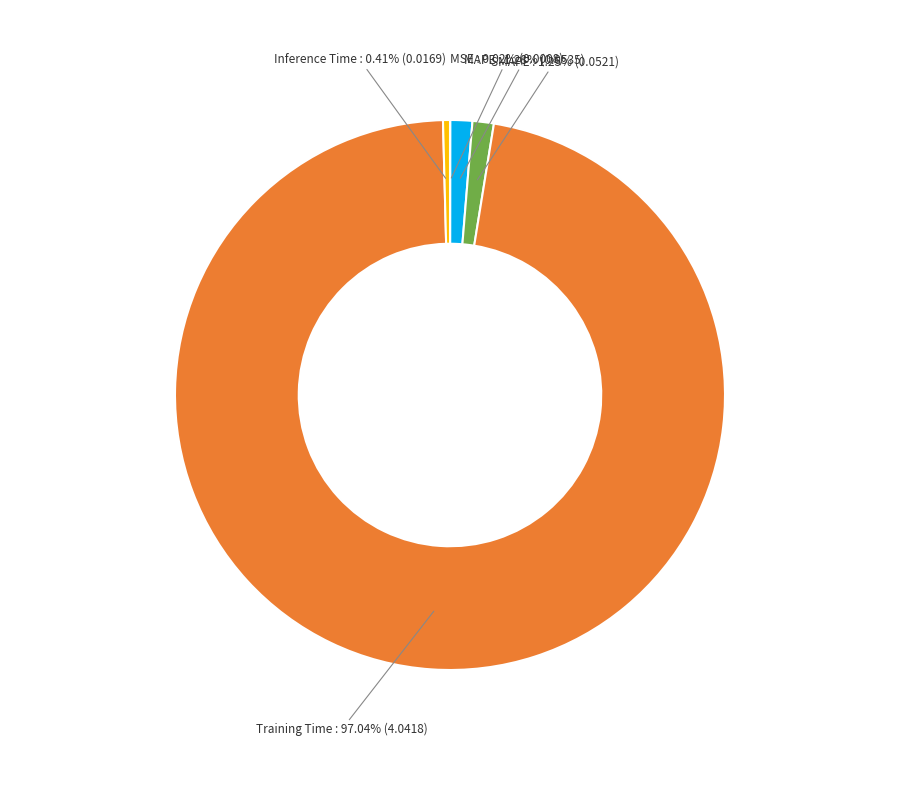

Is there a majority slice in this chart?

Yes